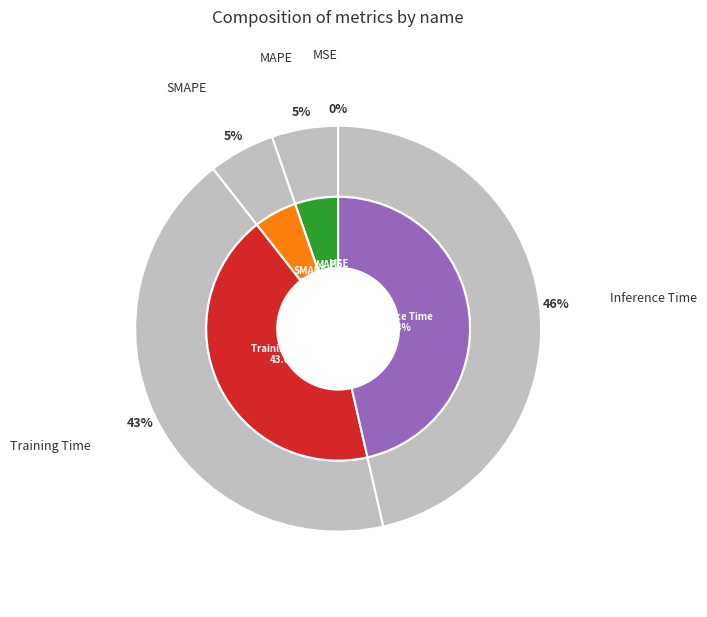

To the nearest percent, what is the combined percentage of MSE and MAPE?

5%